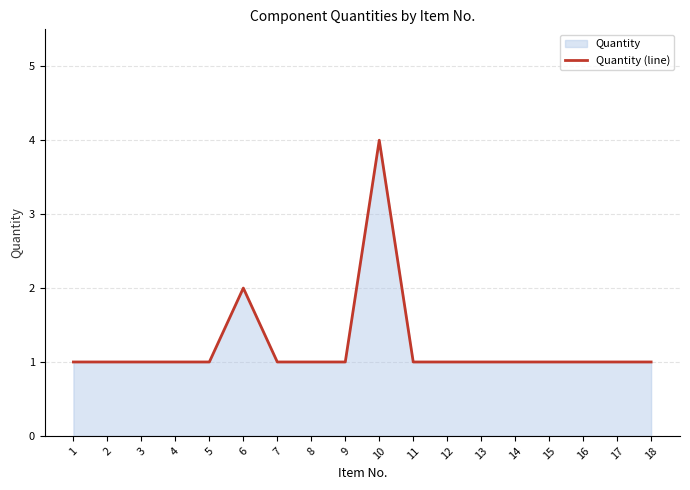

True or false: the data has more than 2 interior local peaks.

False